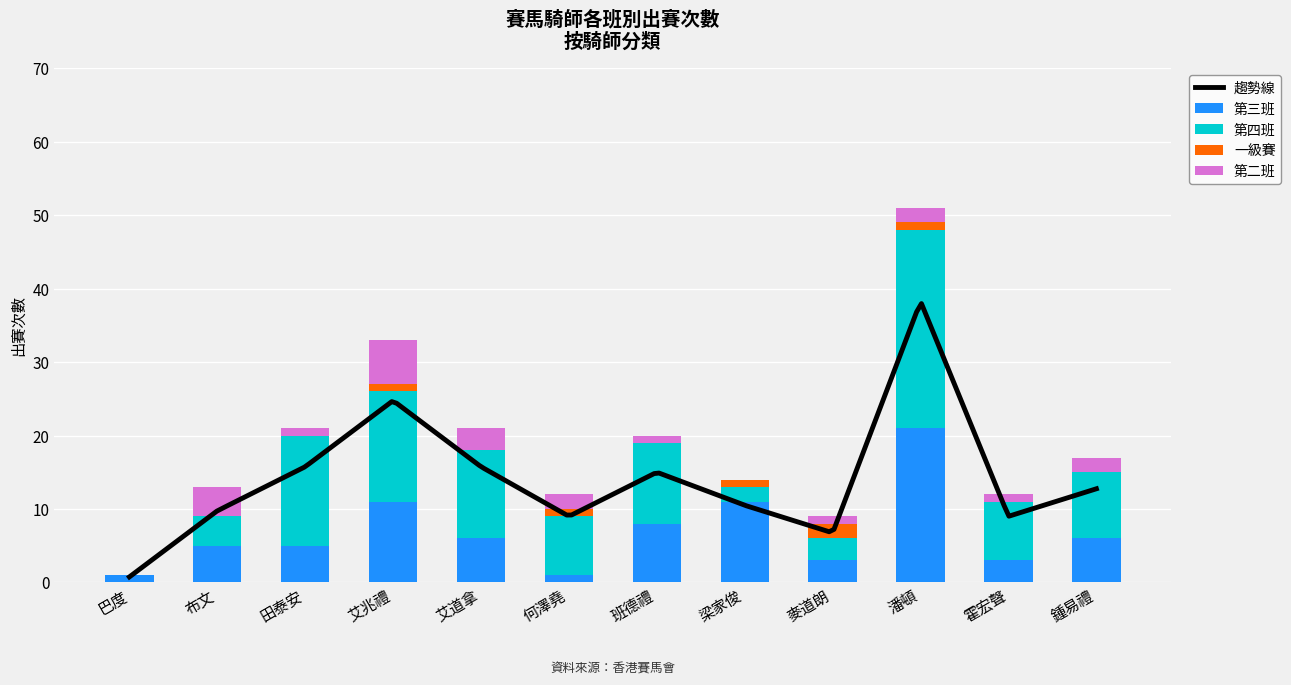

The 一級賽 series shows 0 at 班德禮. True or false?

True